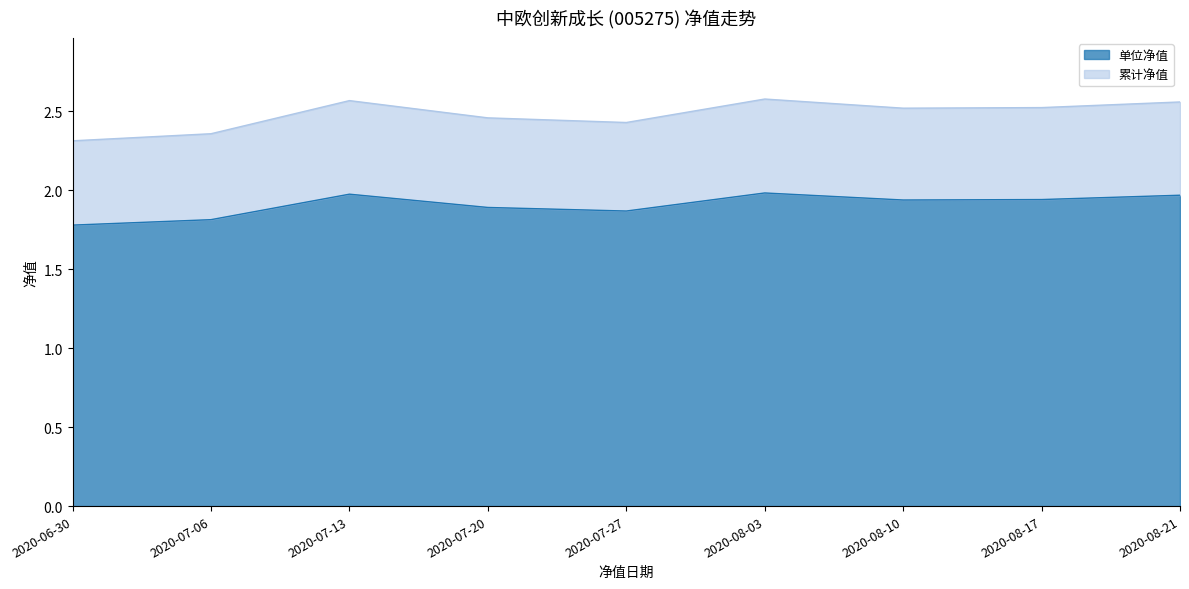

Between 2020-06-30 and 2020-07-20, which series saw the biggest shift?

累计净值